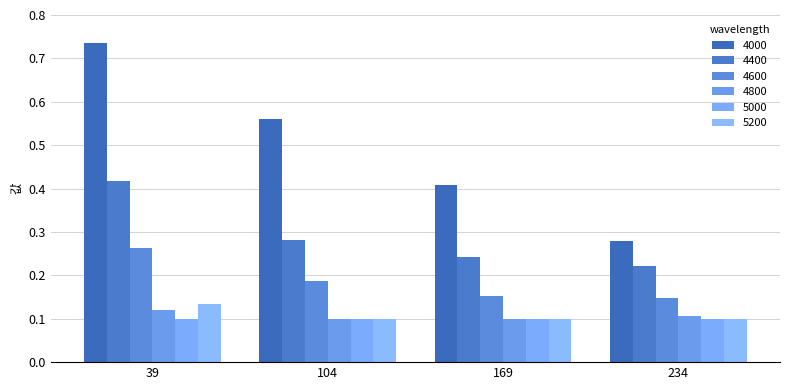

What is the spread (max minus min) of values at 104?

0.5